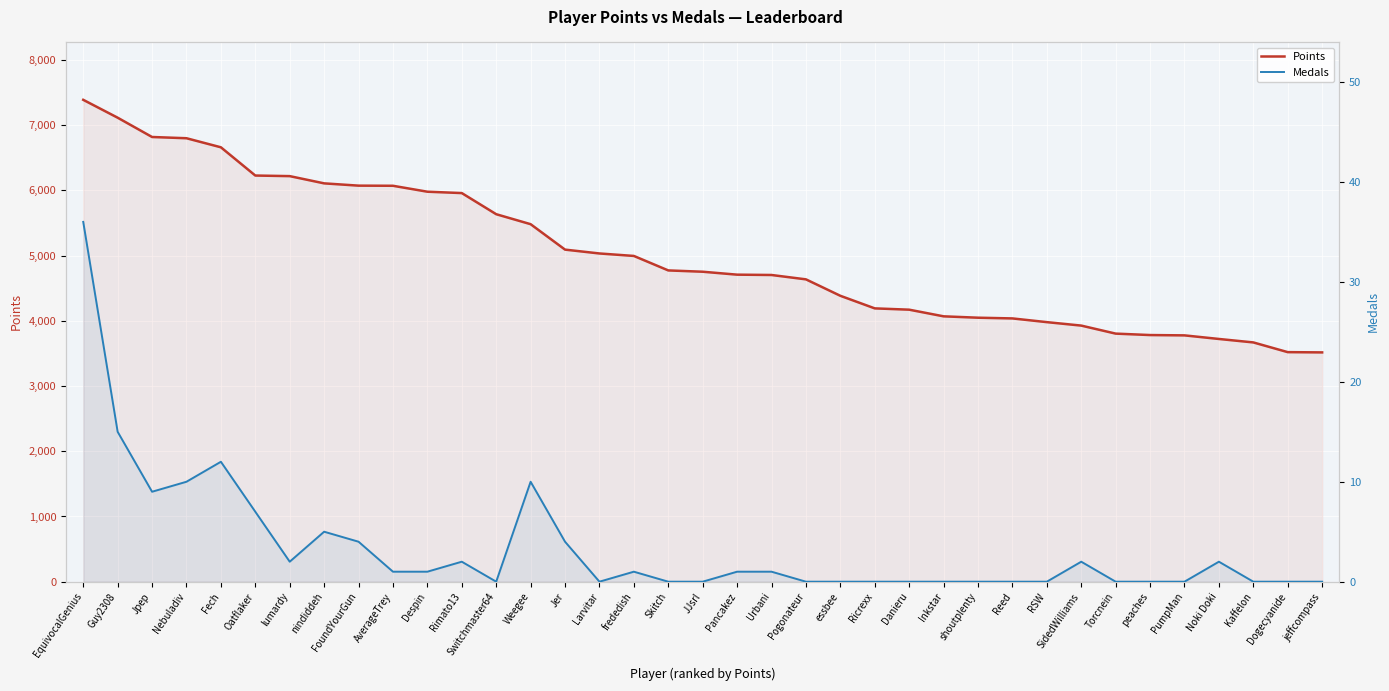

What is the average value of the Points series?

5022